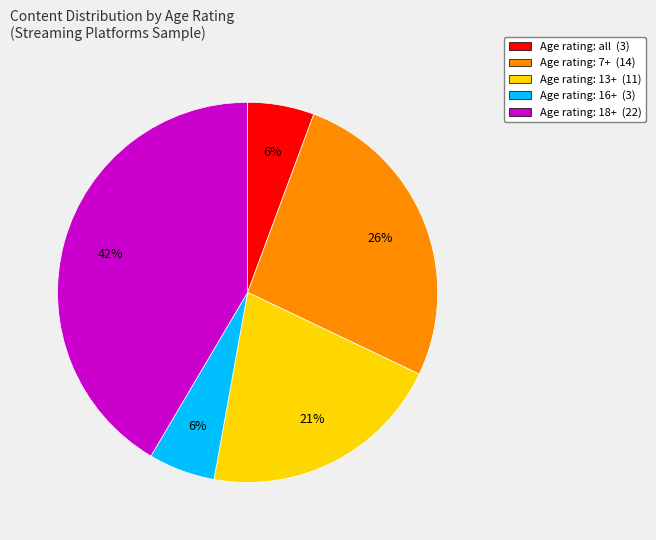

Which has a higher value, Age rating: 13+ (11) or Age rating: 18+ (22)?

Age rating: 18+ (22)